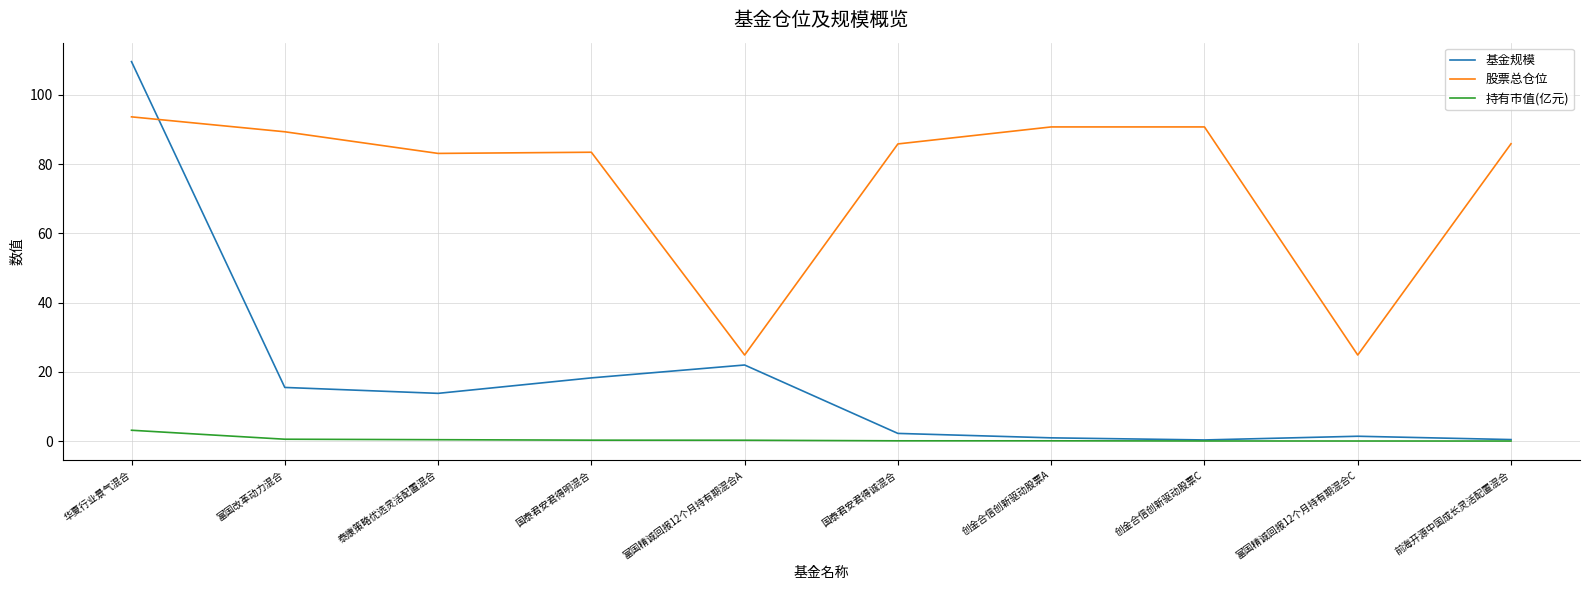

Which category has the highest value across all series?

华夏行业景气混合